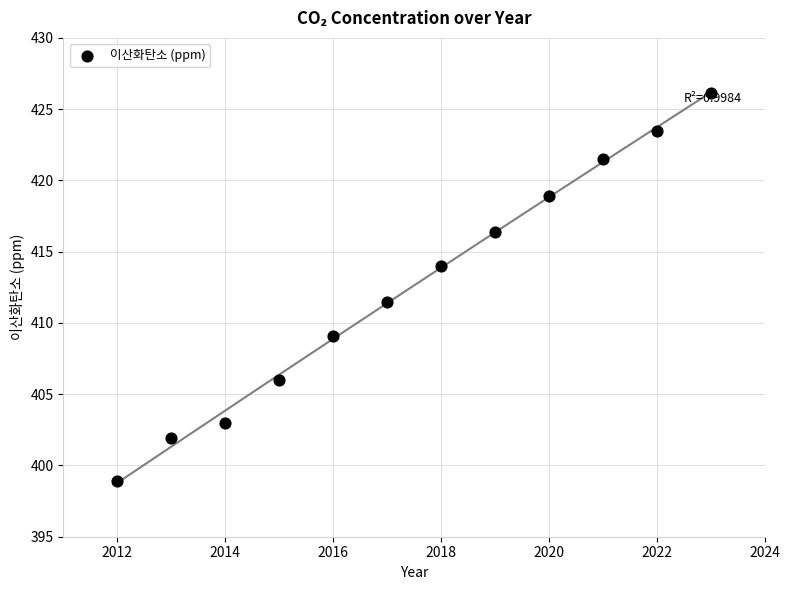

What is the range of X values (max minus min)?

11.0